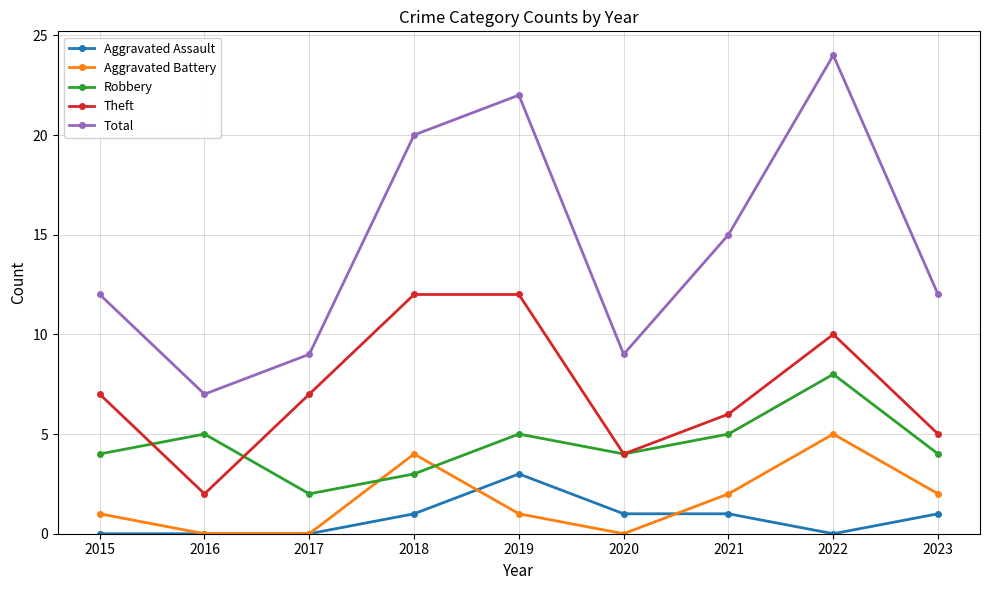

What is the difference between the maximum and minimum values in the Aggravated Battery series?

5